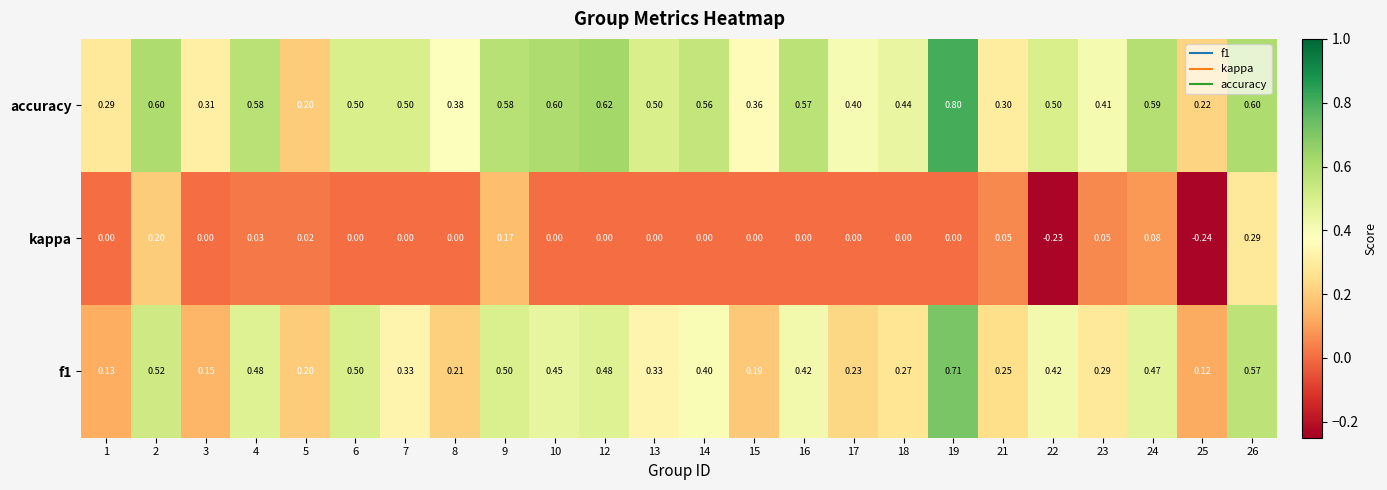

Which category has the highest value across all series?

19